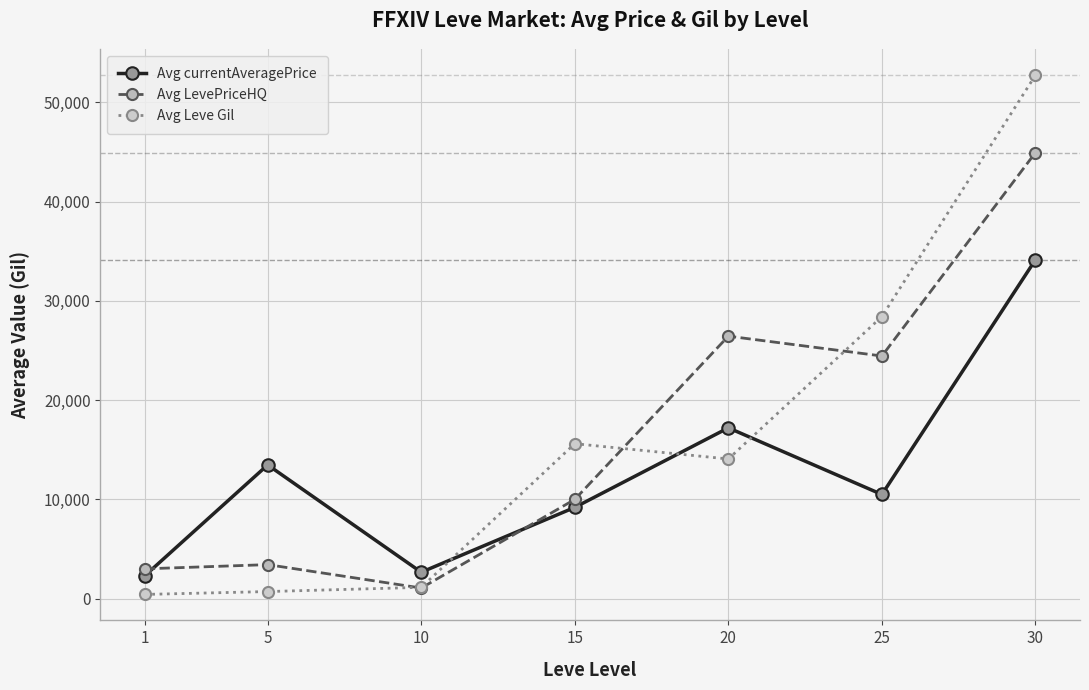

How many lines are shown in the chart?

3